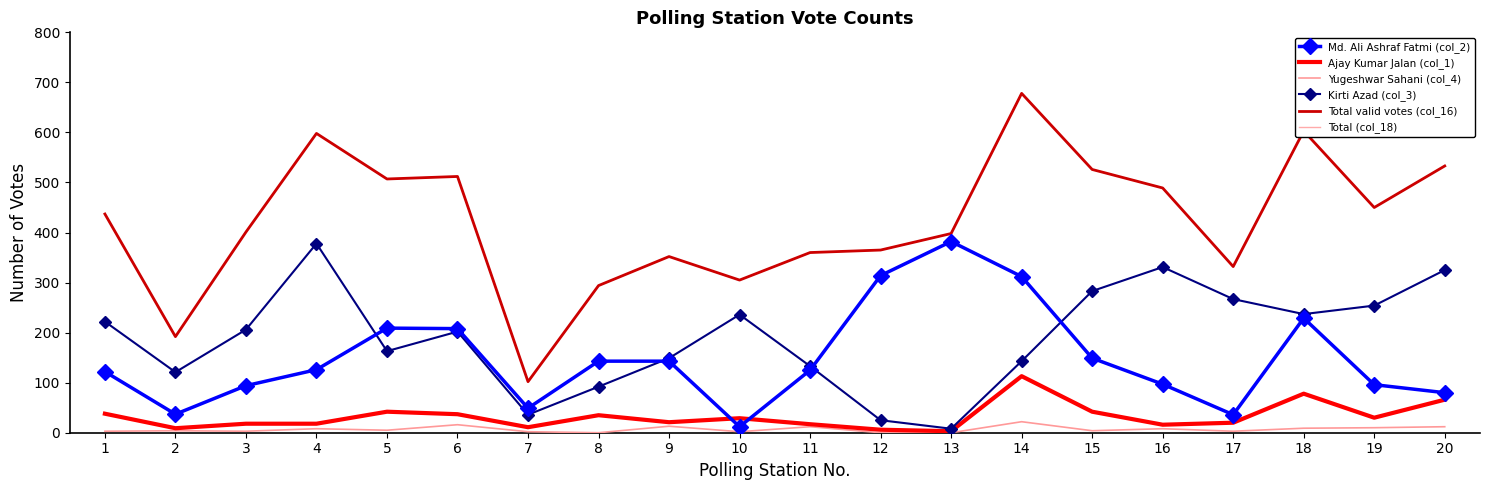

What is the sum of the Yugeshwar Sahani (col_4) values at 13 and 17?

3